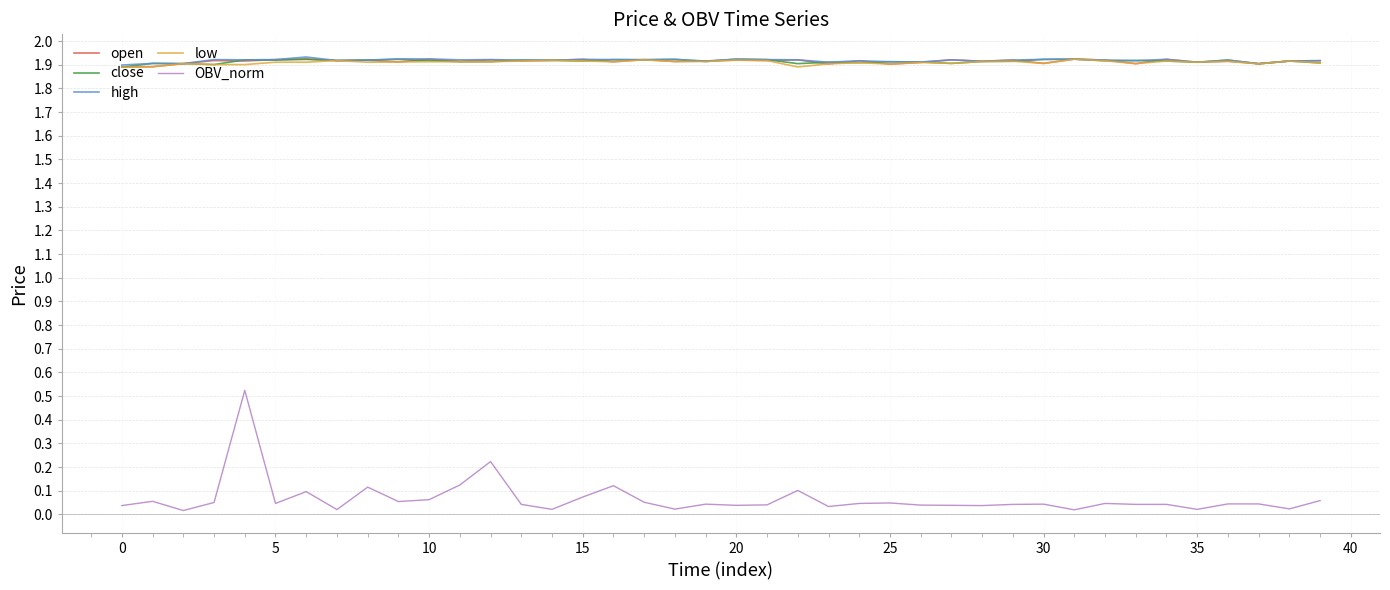

Does the chart have visible grid lines?

Yes